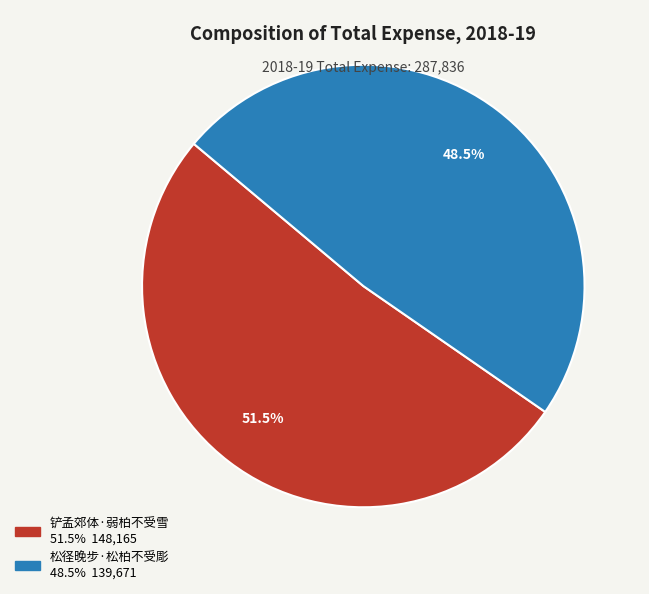

Which slice is the largest?

铲孟郊体·弱柏不受雪